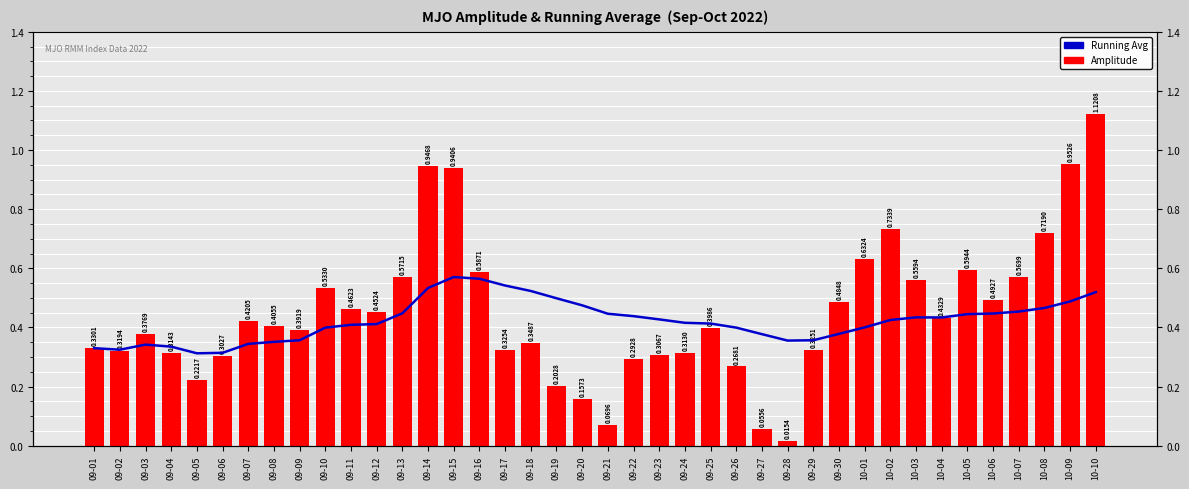

Which series changed the most between 09-11 and 09-24?

Amplitude